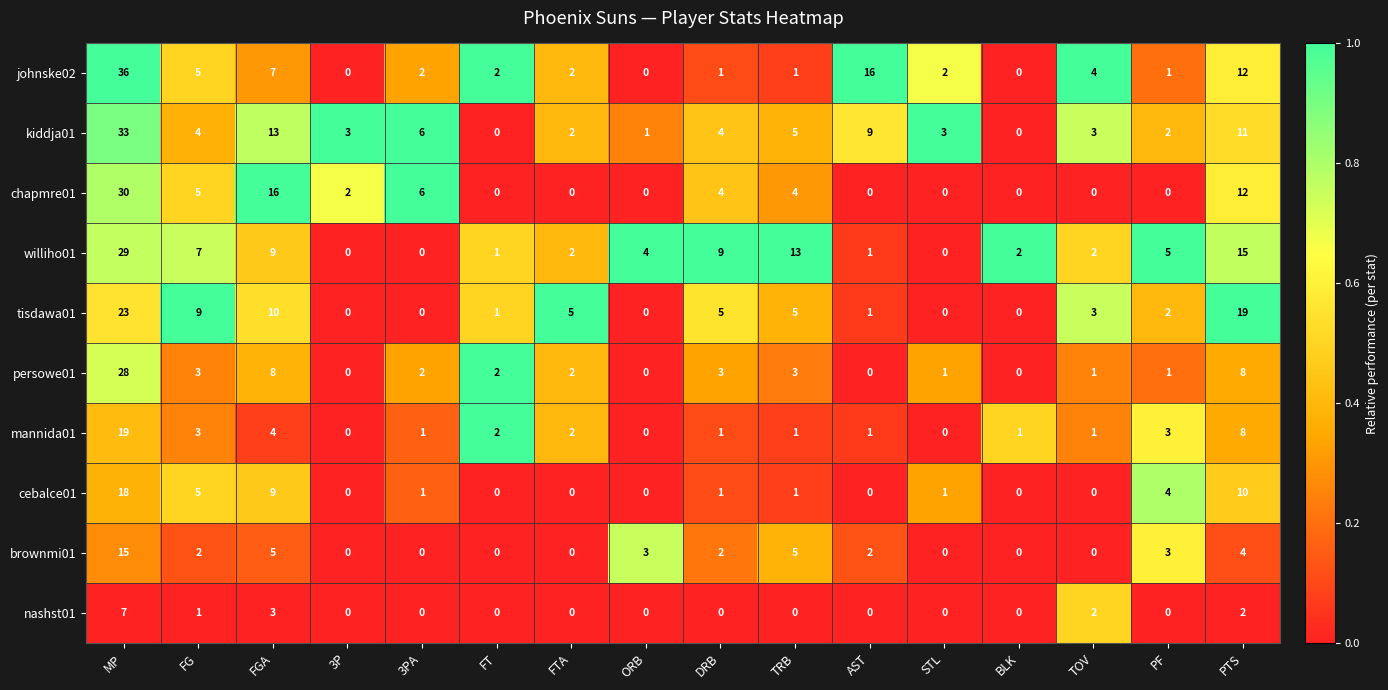

What is the spread (max minus min) of values at FG?

8